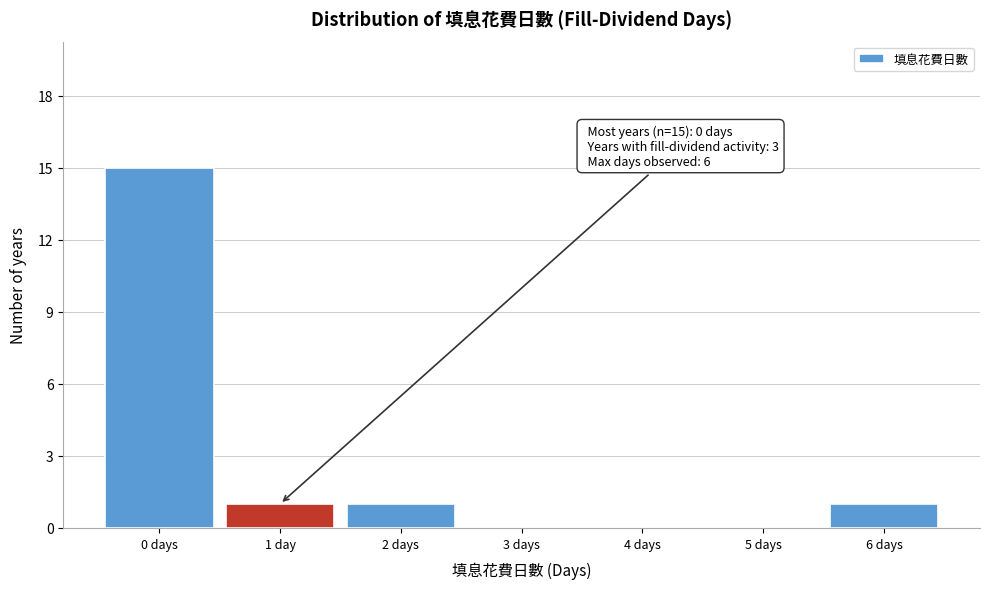

Reading right to left, what are all the values shown in this chart?

6 days=1	5 days=0	4 days=0	3 days=0	2 days=1	1 day=1	0 days=15